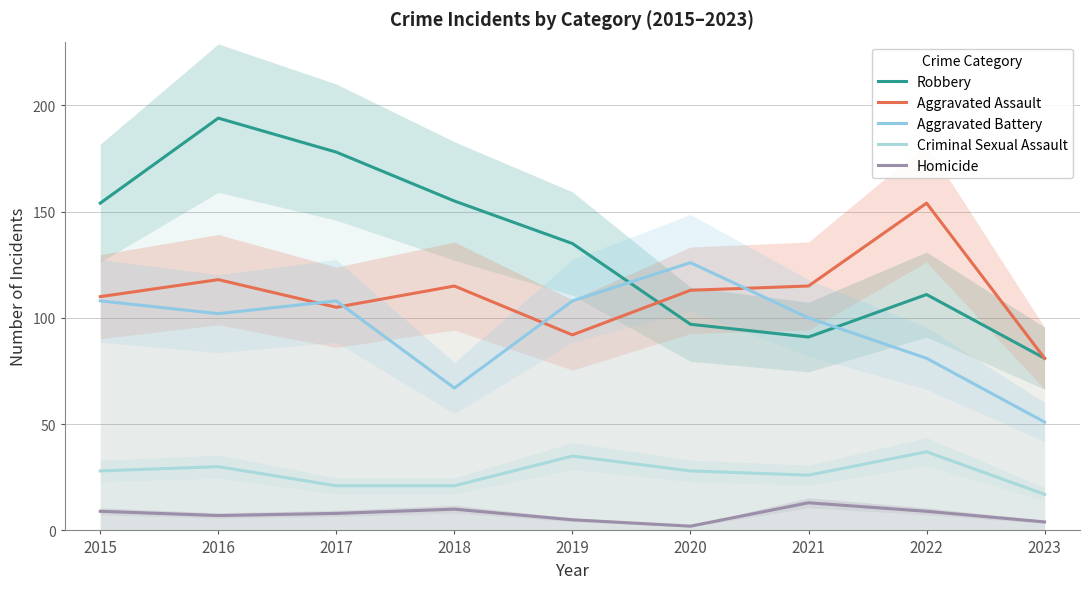

At which category does Aggravated Battery reach its first local valley?

2016